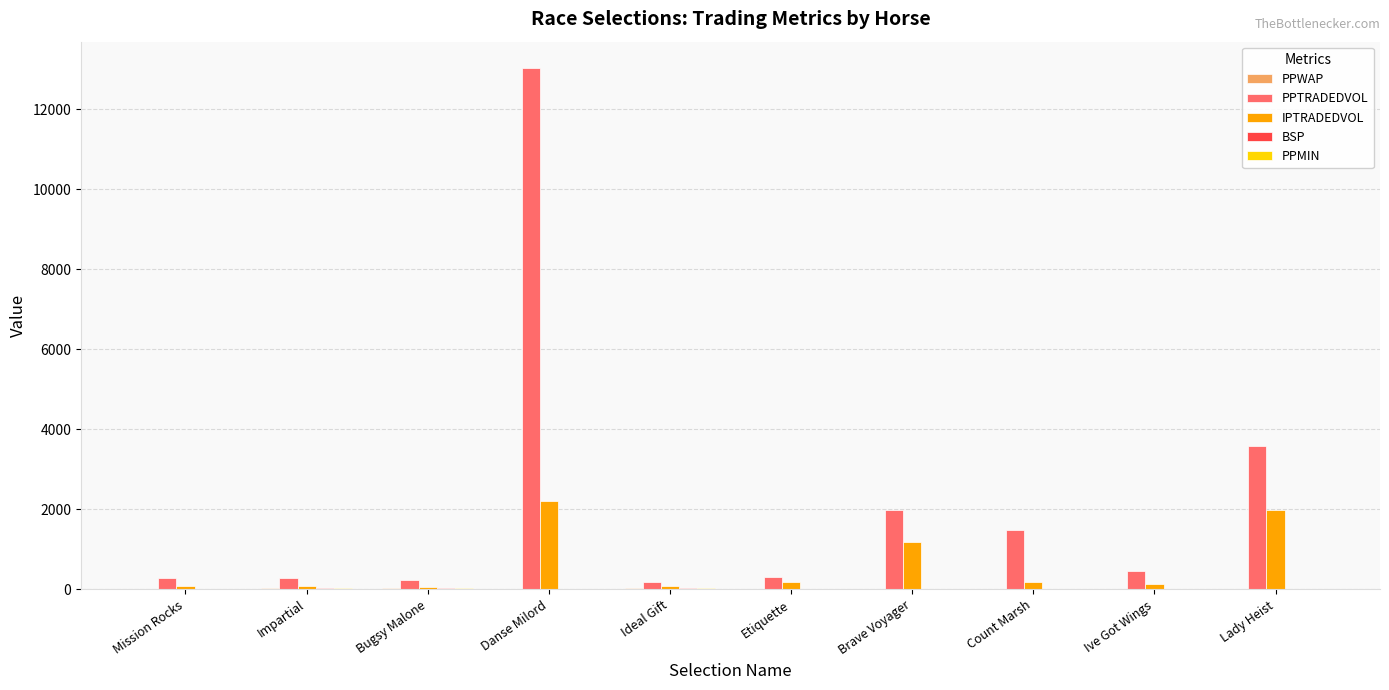

Which series changed the most between Impartial and Lady Heist?

PPTRADEDVOL